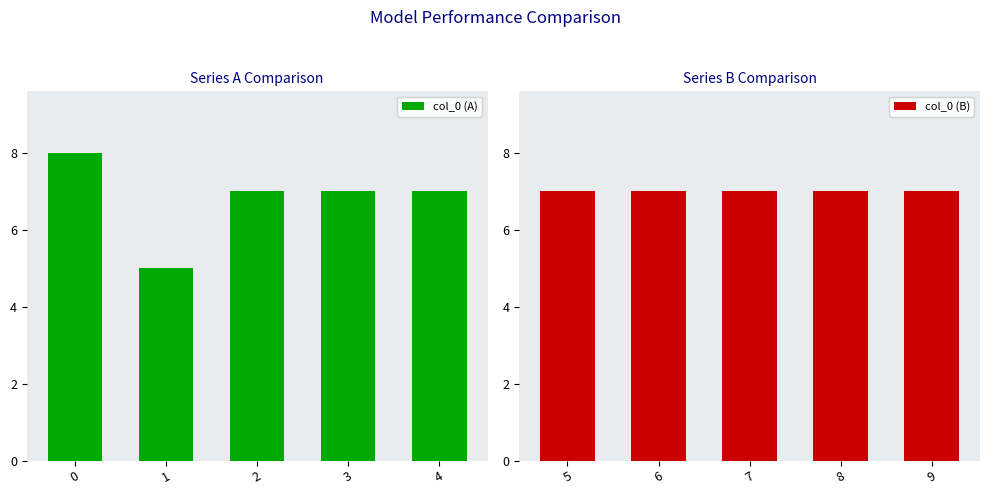

Reading left to right, what are all the values shown in this chart?

col_0 (A): 0=8	1=5	2=7	3=7	4=7
col_0 (B): 5=7	6=7	7=7	8=7	9=7